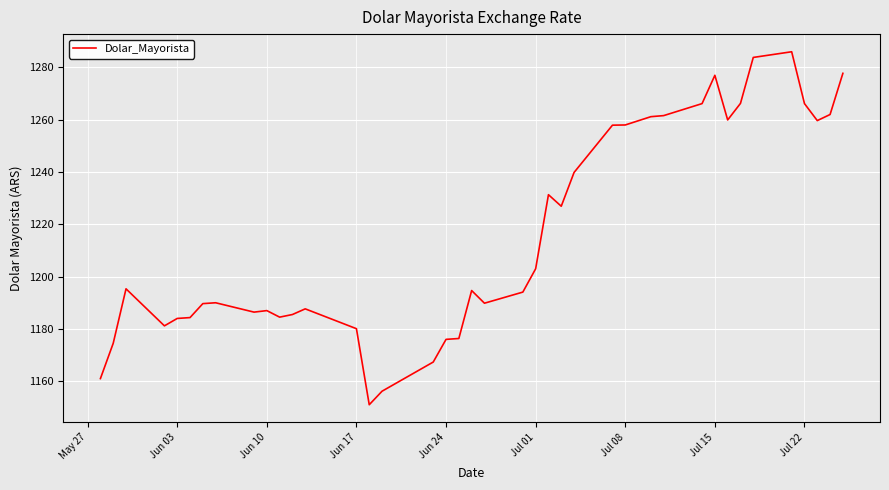

What is the minimum value shown in the chart?

1151.0